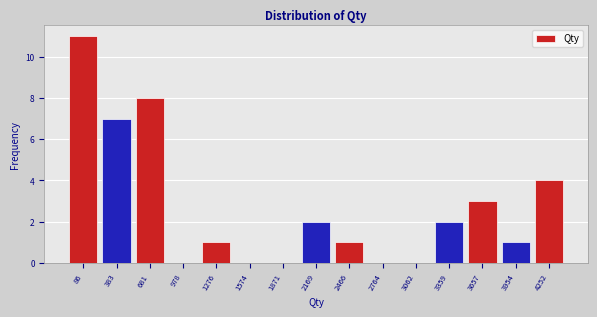

Reading right to left, what are all the values shown in this chart?

4252=4	3954=1	3657=3	3359=2	3062=0	2764=0	2466=1	2169=2	1871=0	1574=0	1276=1	978=0	681=8	383=7	86=11